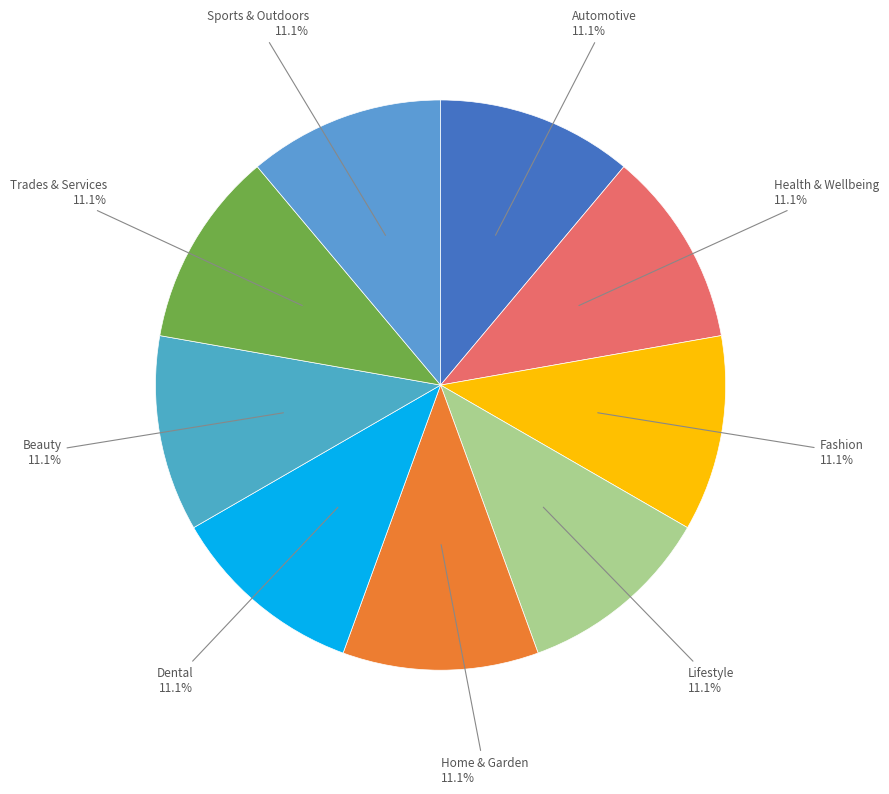

What is the total percentage of Automotive and Health & Wellbeing?

22.2%